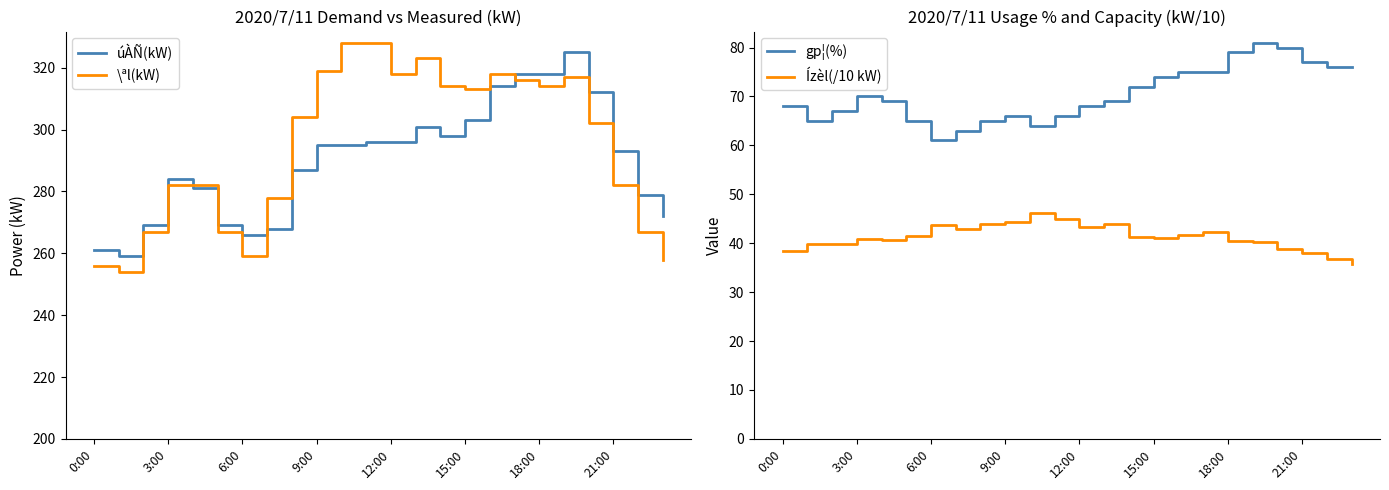

What are all the series names shown in the legend?

úÀÑ(kW), \ªl(kW), gp¦(%), Ízèl(/10 kW)